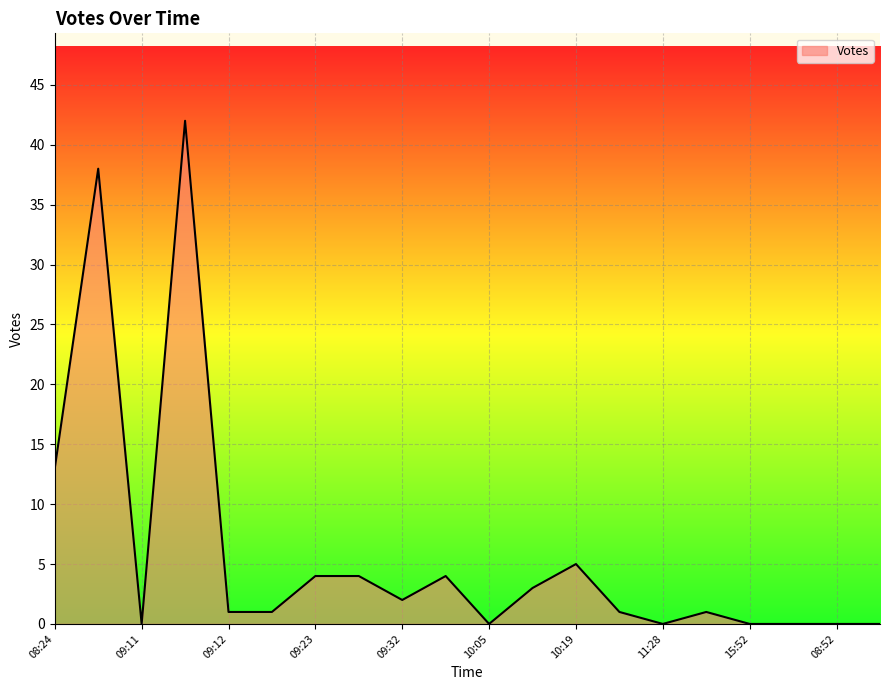

What is the greatest value displayed?

42